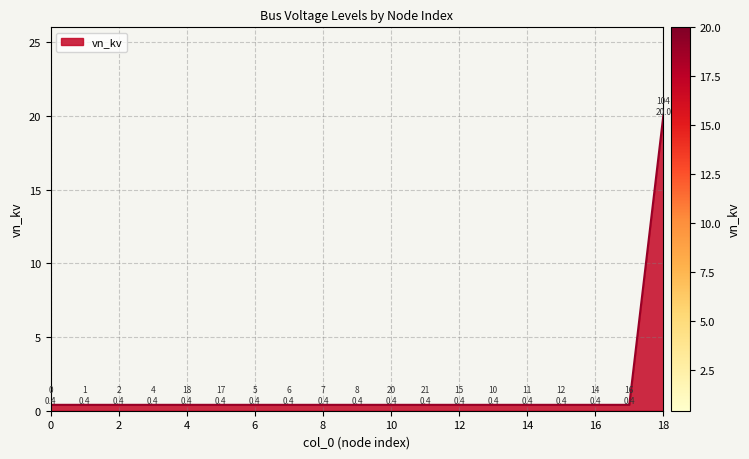

What is the greatest value displayed?

20.0